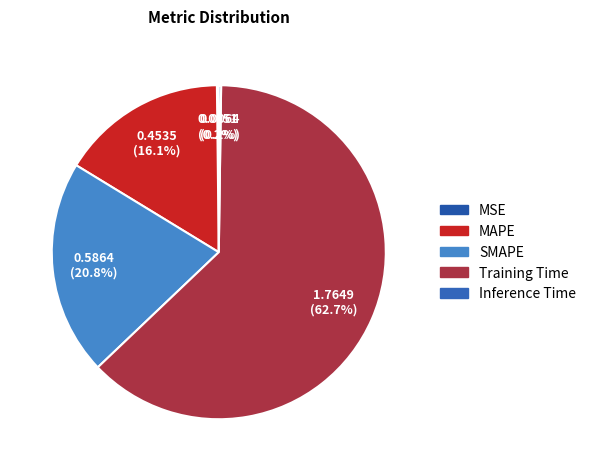

Does SMAPE account for over 50% of the chart?

No